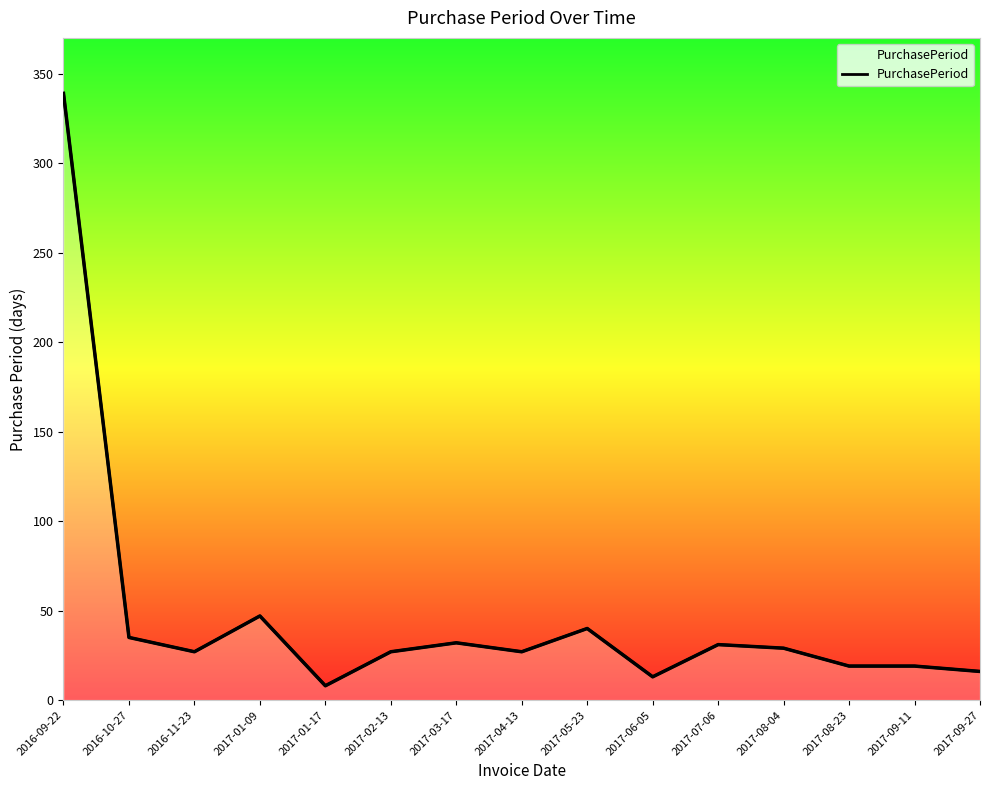

True or false: there are more than 0 points higher than both neighbors.

True